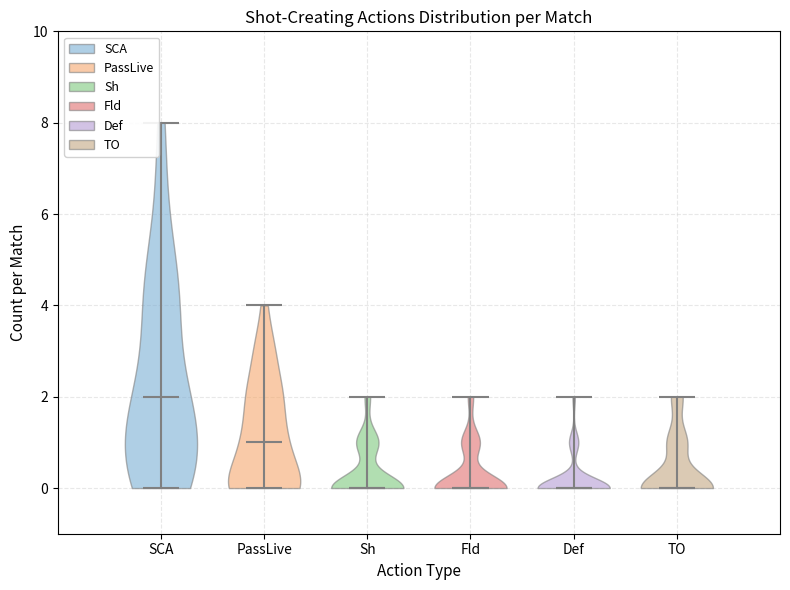

Reading left to right, read every violin against the y-axis: where its median line is, and the lowest and highest points it reaches. The values are not printed on the chart, so give them approximately, as read against the axis.

SCA: median line 2, lowest point 0, highest point 8
PassLive: median line 1, lowest point 0, highest point 4
Sh: median line 0, lowest point 0, highest point 2
Fld: median line 0, lowest point 0, highest point 2
Def: median line 0, lowest point 0, highest point 2
TO: median line 0, lowest point 0, highest point 2